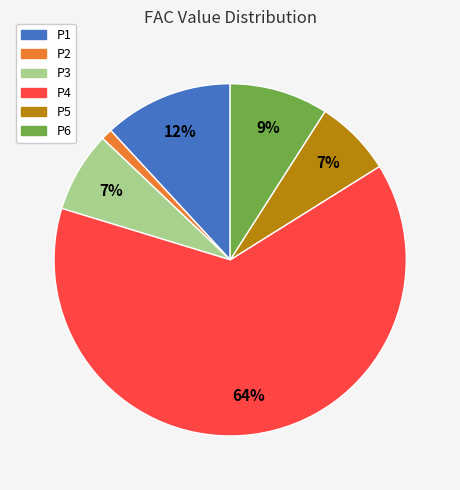

Does any single category account for the majority?

Yes